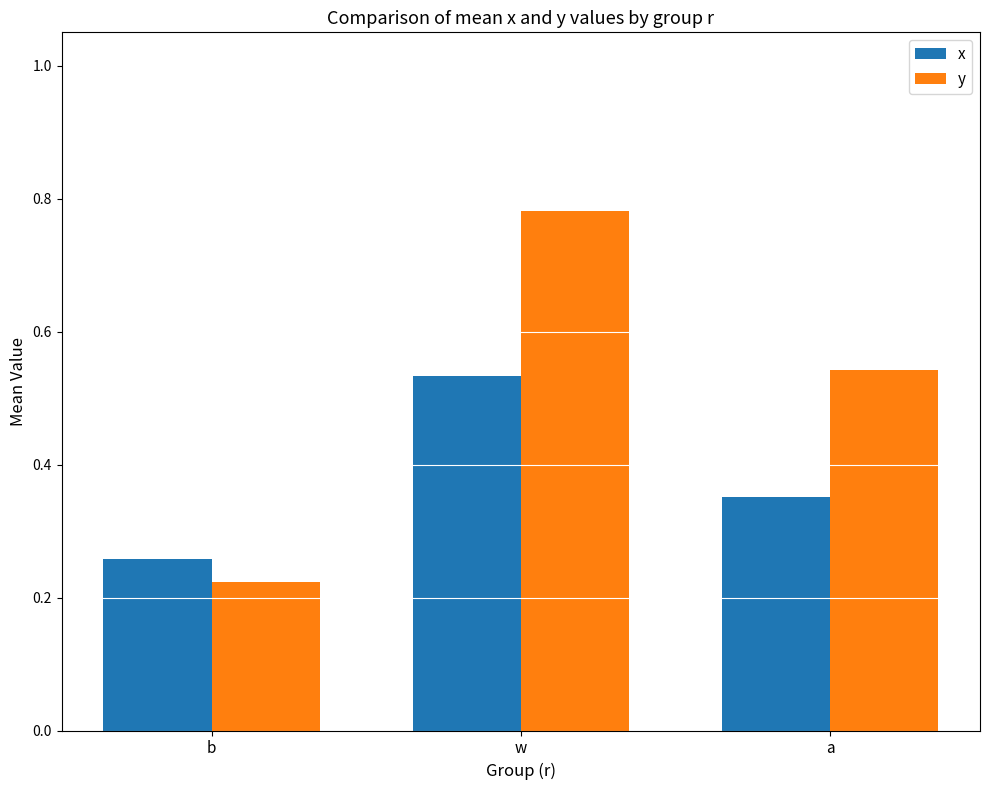

Is it true that x equals 0.1 at a?

False